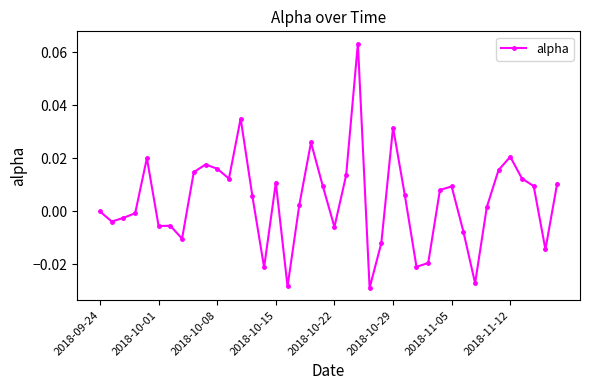

True or false: the data has more than 1 interior local peaks.

True